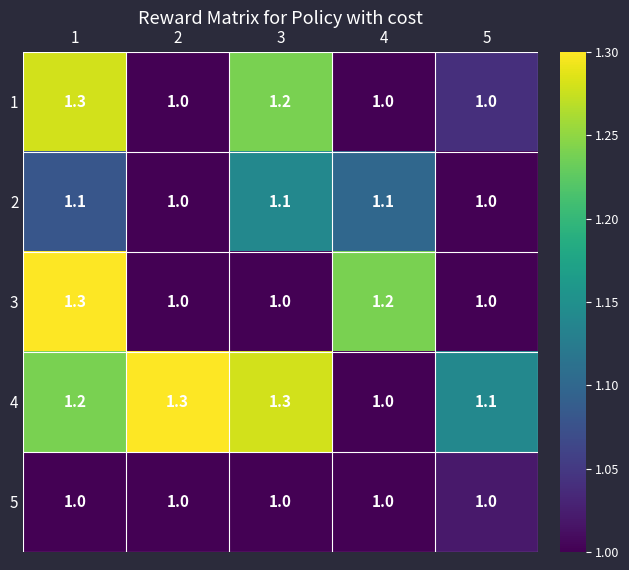

How many 2 values are between 1 and 2?

5